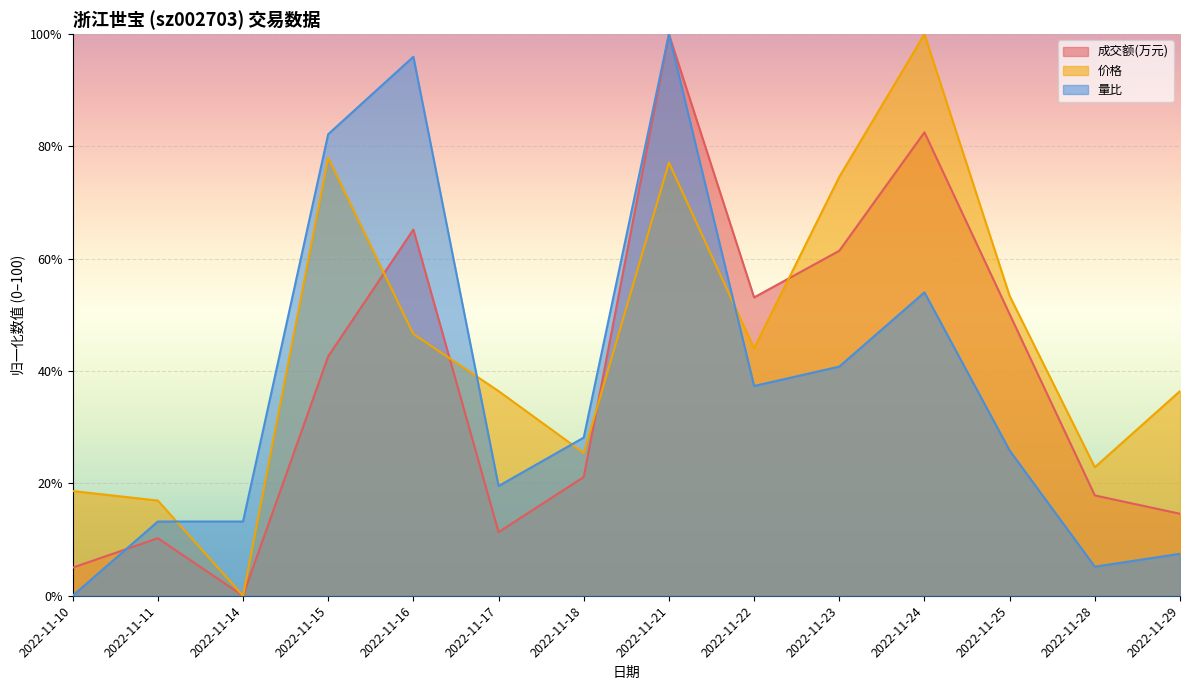

What is the total value across all series at 2022-11-14?

13.2